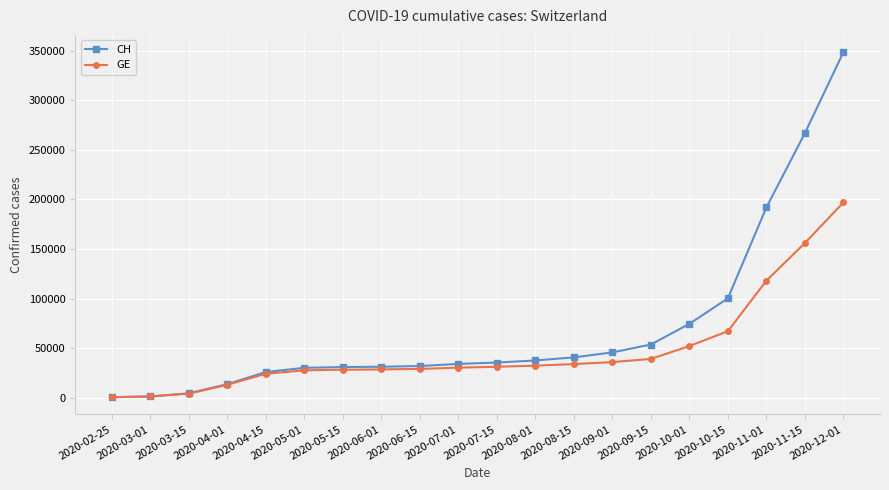

What is the label of the 7th point from the left?

2020-05-15